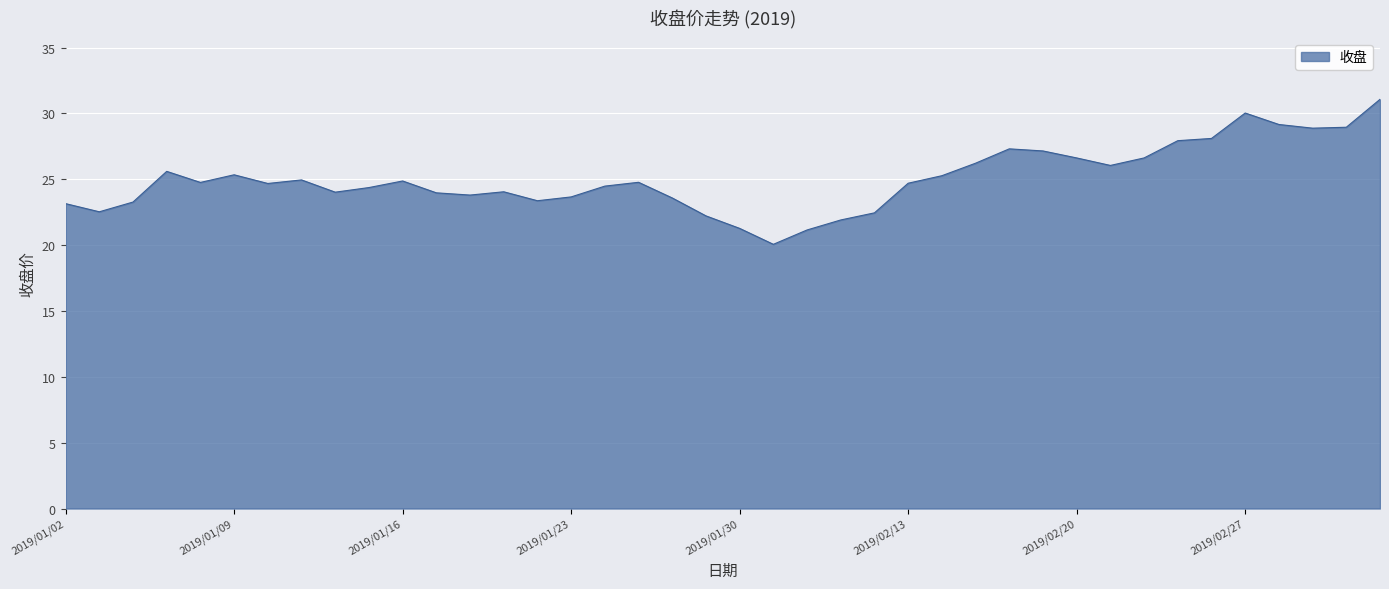

What is the difference between the maximum and minimum values?

11.0